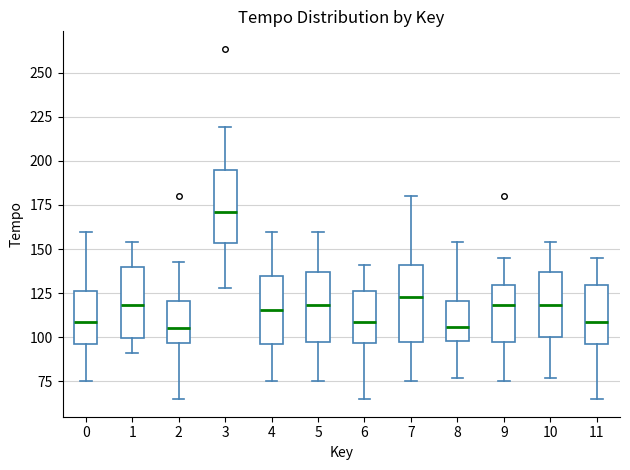

Reading left to right, read every box against the y-axis: the position of its median line, the range the box covers, and the ends of its whiskers. The values are not printed on the chart, so give them approximately, as read against the axis.

0: median 110, box 95 to 125, whiskers 75 to 160
1: median 120, box 100 to 140, whiskers 90 to 155
2: median 105, box 95 to 120, whiskers 65 to 145
3: median 170, box 155 to 195, whiskers 130 to 220
4: median 115, box 95 to 135, whiskers 75 to 160
5: median 120, box 95 to 135, whiskers 75 to 160
6: median 110, box 95 to 125, whiskers 65 to 140
7: median 125, box 100 to 140, whiskers 75 to 180
8: median 105, box 100 to 120, whiskers 75 to 155
9: median 120, box 95 to 130, whiskers 75 to 145
10: median 120, box 100 to 135, whiskers 75 to 155
11: median 110, box 95 to 130, whiskers 65 to 145